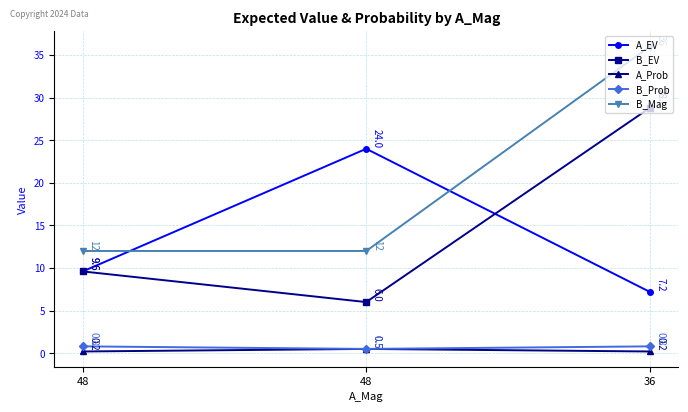

Reading left to right, extract all data points from this chart.

A_EV: 48=9.6	48=24.0	36=7.2
B_EV: 48=9.6	48=6.0	36=28.8
A_Prob: 48=0.2	48=0.5	36=0.2
B_Prob: 48=0.8	48=0.5	36=0.8
B_Mag: 48=12.0	48=12.0	36=36.0